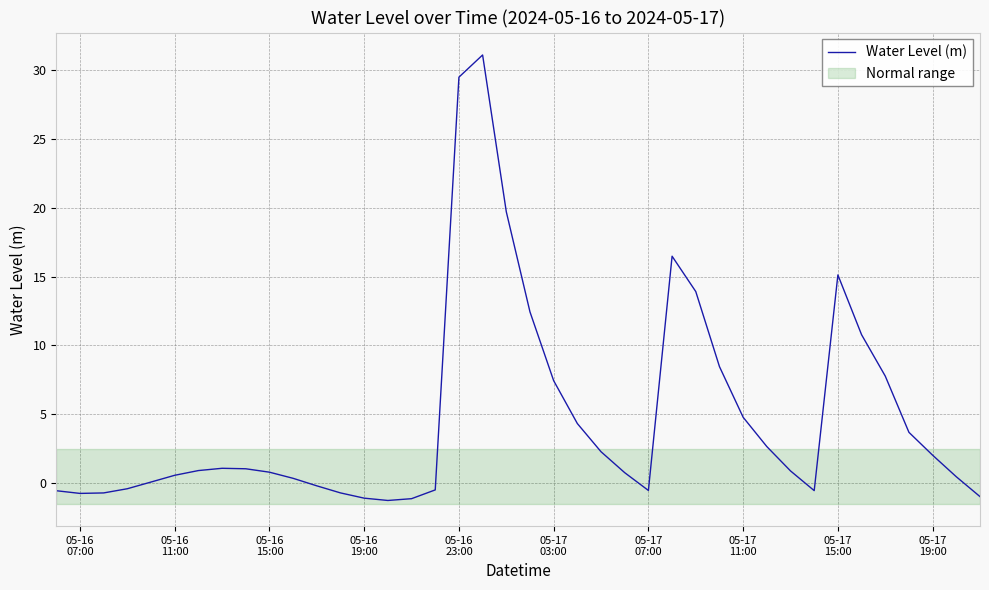

What is the minimum value for Water Level (m)?

-1.3